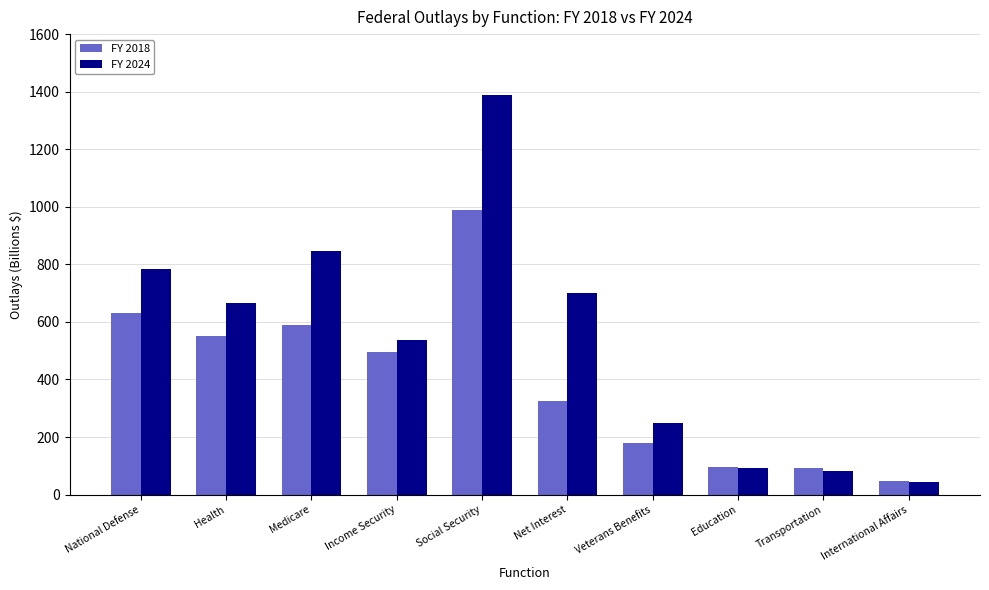

Which series has the largest total across all categories?

FY 2024